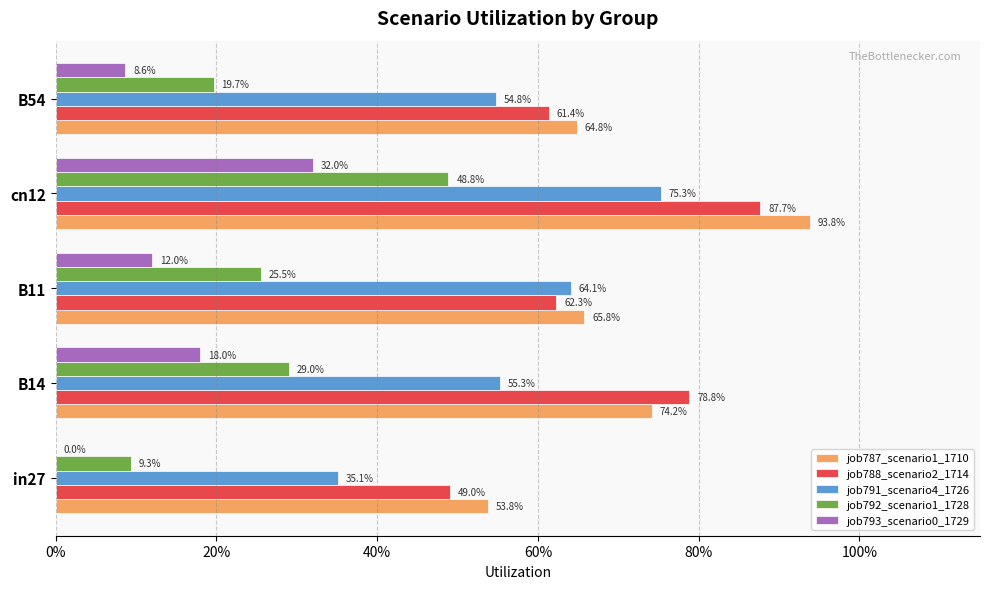

What are all the series names shown in the legend?

job787_scenario1_1710, job788_scenario2_1714, job791_scenario4_1726, job792_scenario1_1728, job793_scenario0_1729